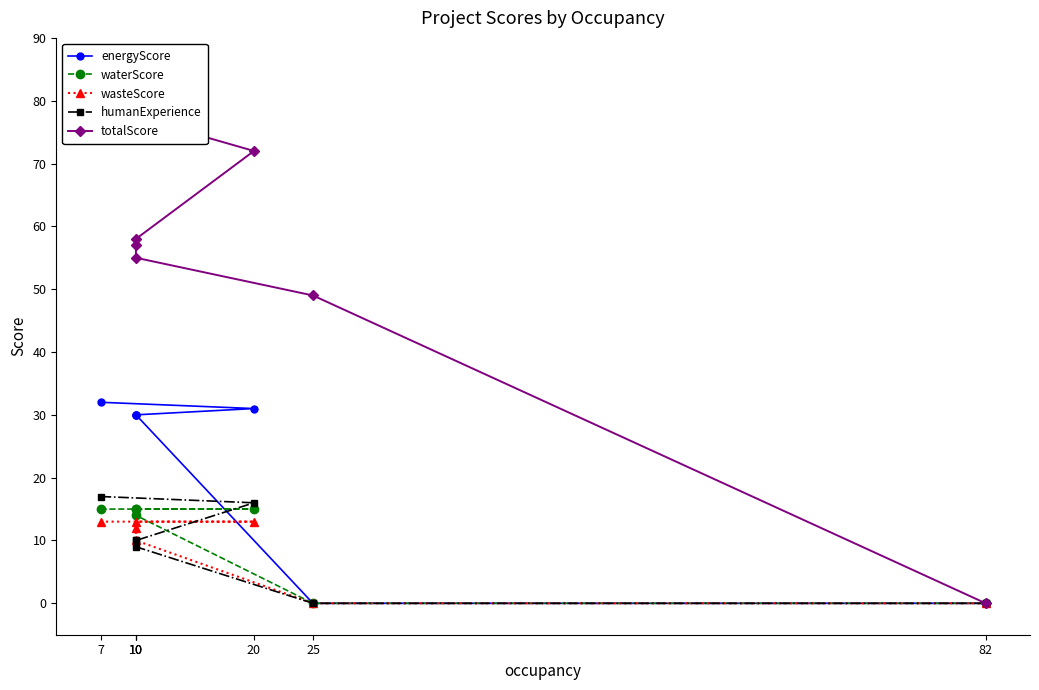

What is the label of the 4th point from the right?

10